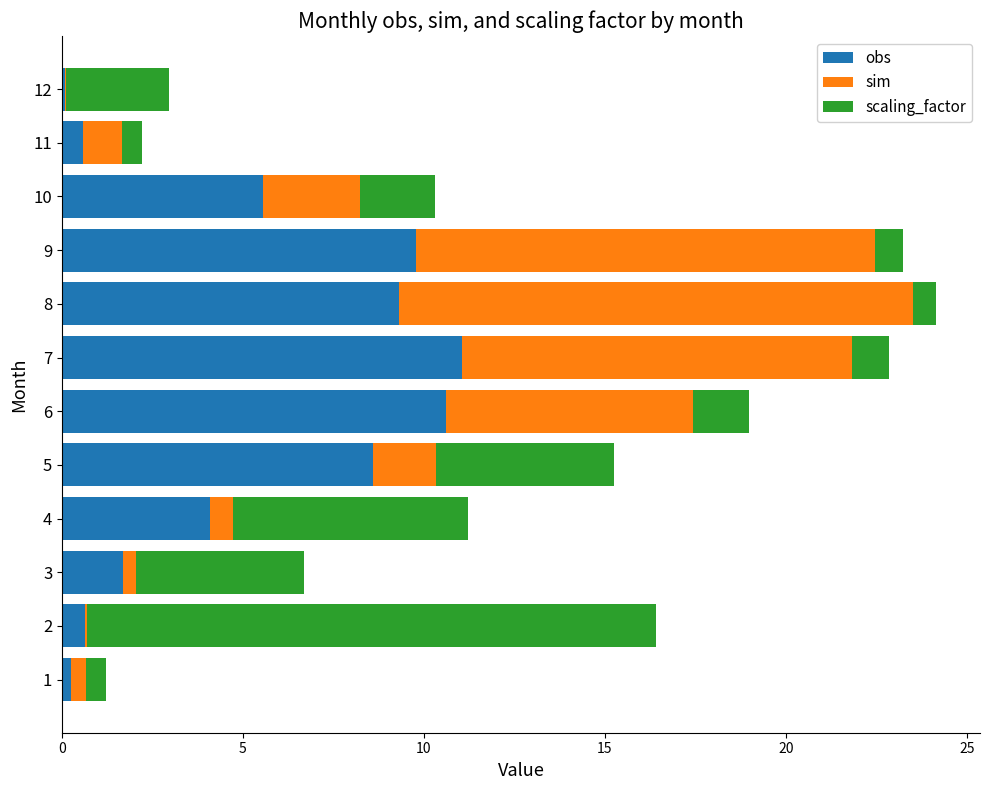

How many values in the obs series exceed 5?

6